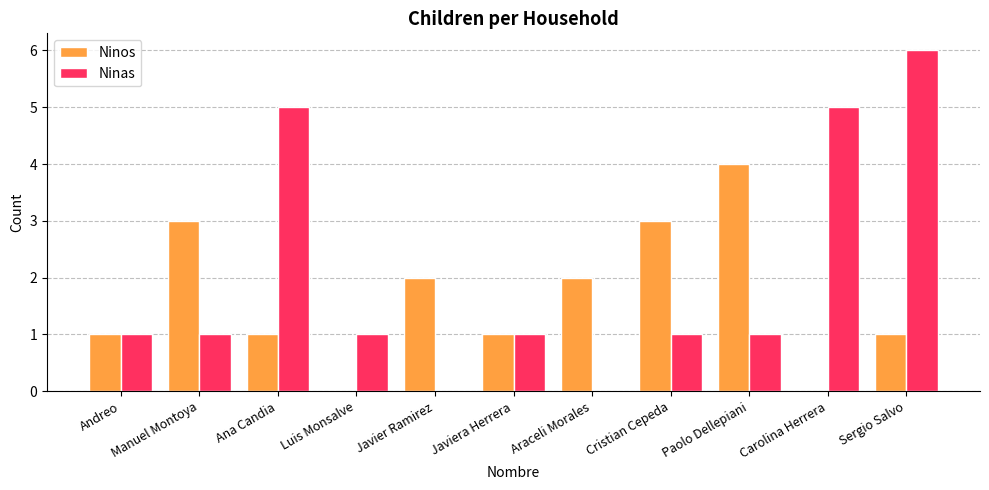

What is the total value across all series at Carolina Herrera?

5